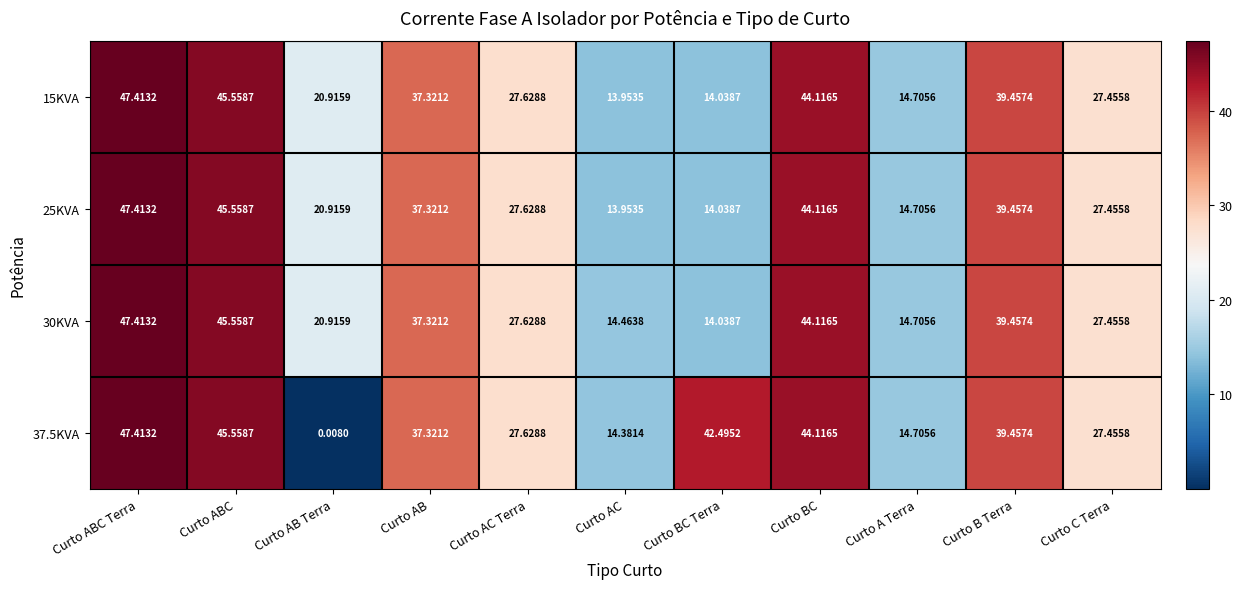

Where is 25KVA nearest to the value 30?

Curto AC Terra